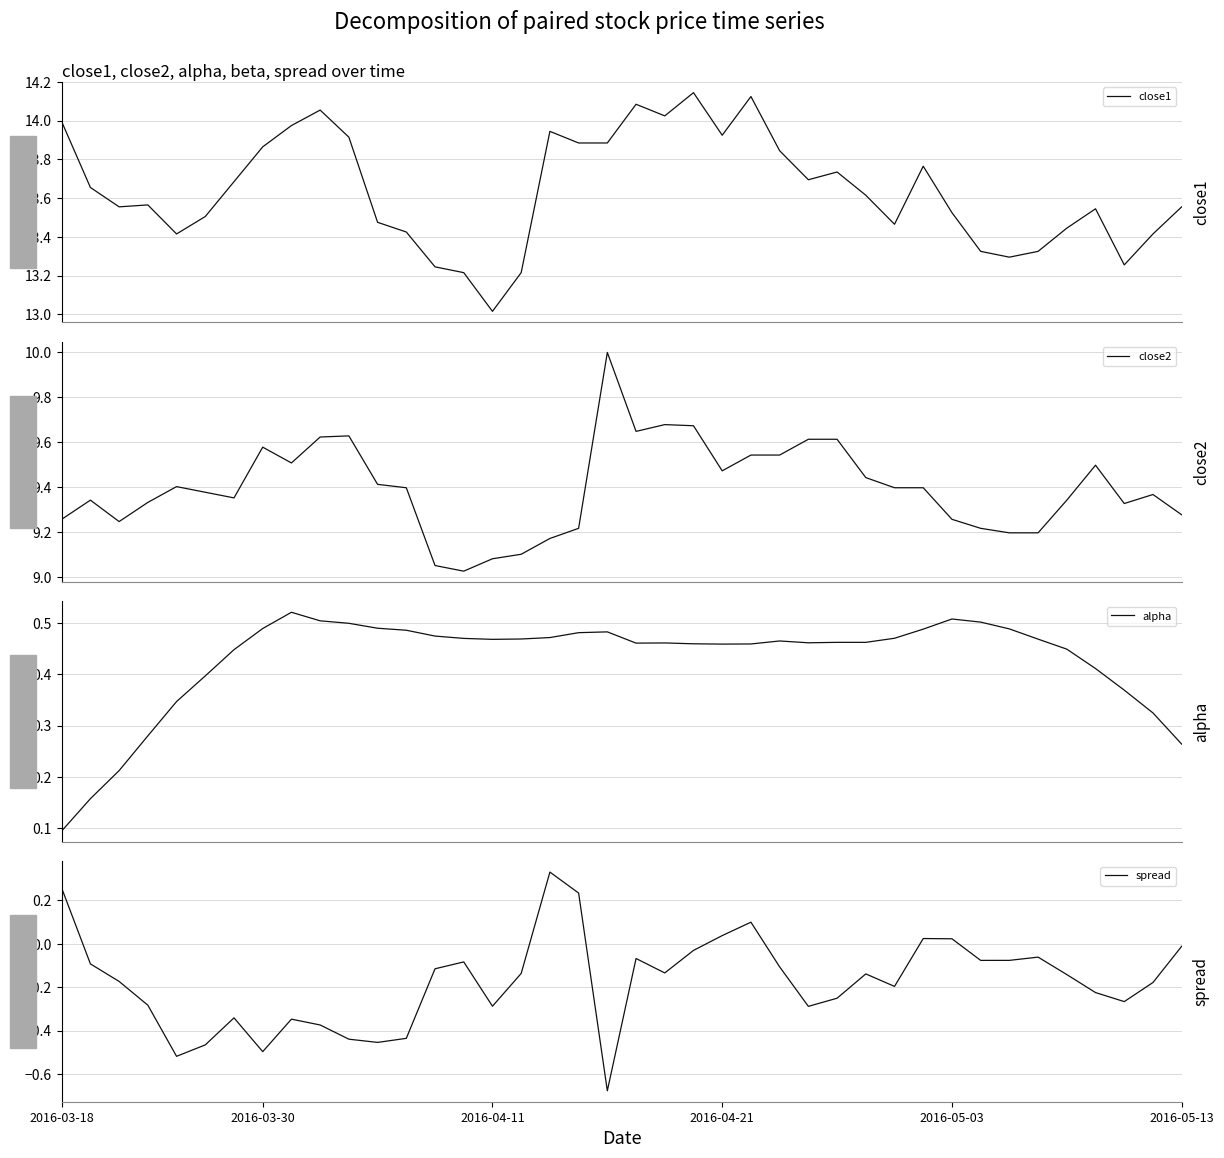

How many interior local peaks does the close1 series have?

9